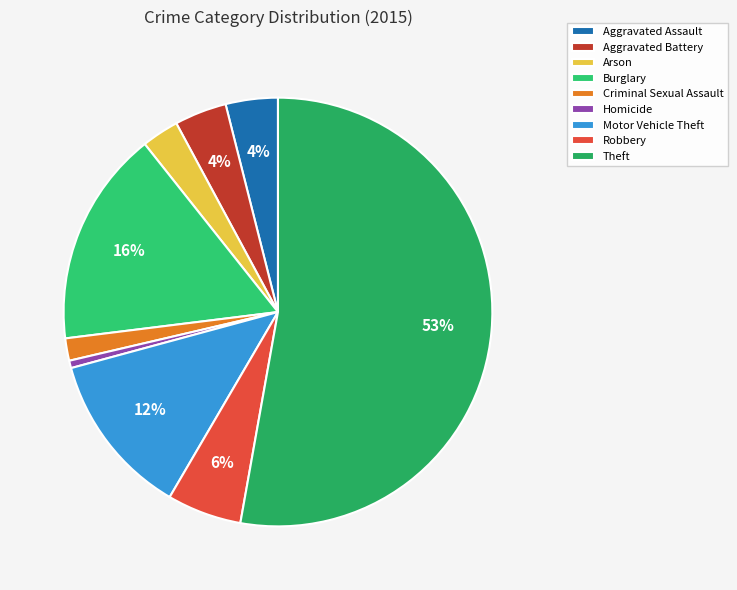

Does any single category account for the majority?

Yes